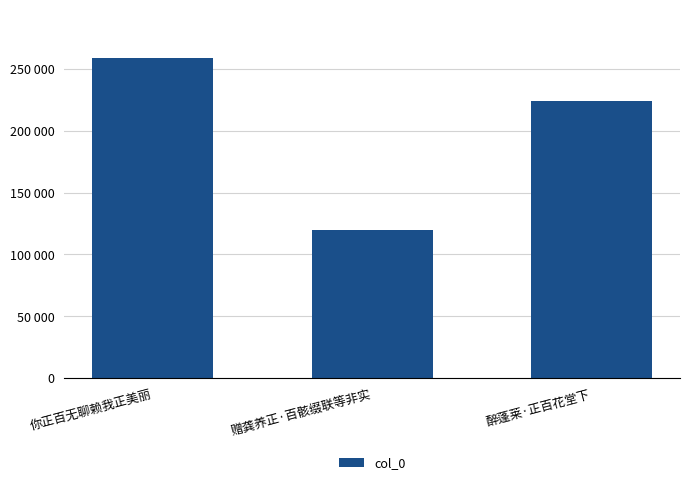

Reading left to right, what are all the values shown in this chart?

你正百无聊赖我正美丽=259226	赠龚养正·百骸缀联等非实=119483	醉蓬莱·正百花堂下=224094